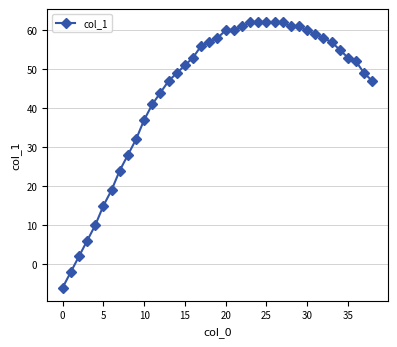

Does the chart display data point markers on the line(s)?

Yes